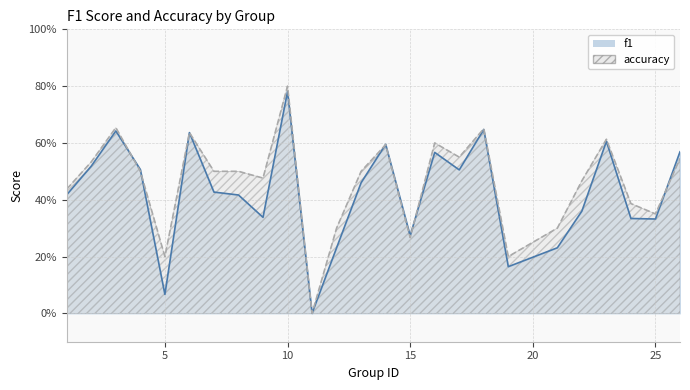

List the series in order of their overall mean, highest first.

accuracy, f1